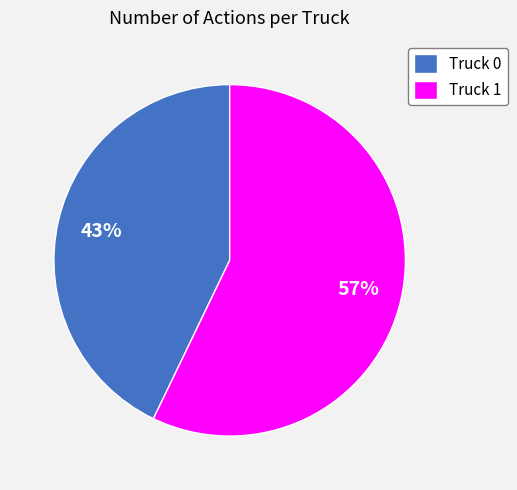

What percentage is the Truck 1 slice, to the nearest percent?

57%